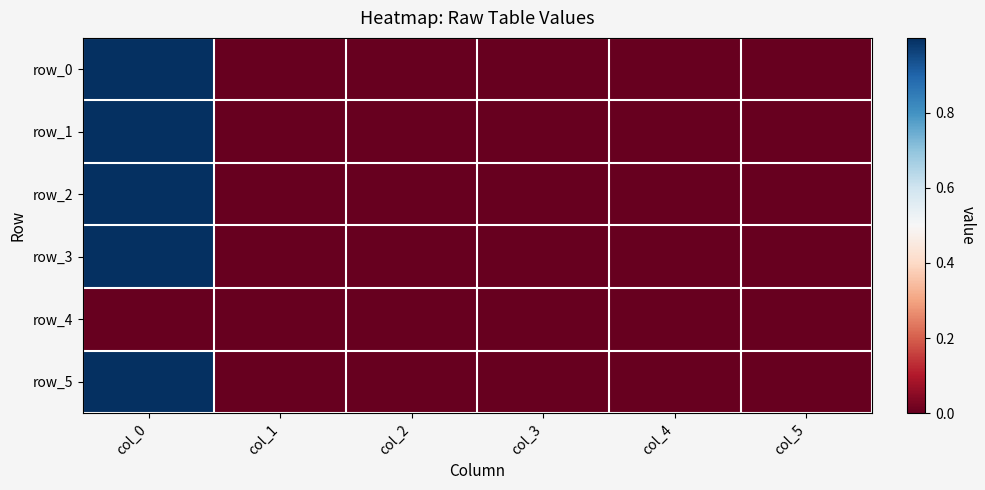

Rank the categories by row_4 value from lowest to highest.

col_0, col_1, col_2, col_3, col_4, col_5